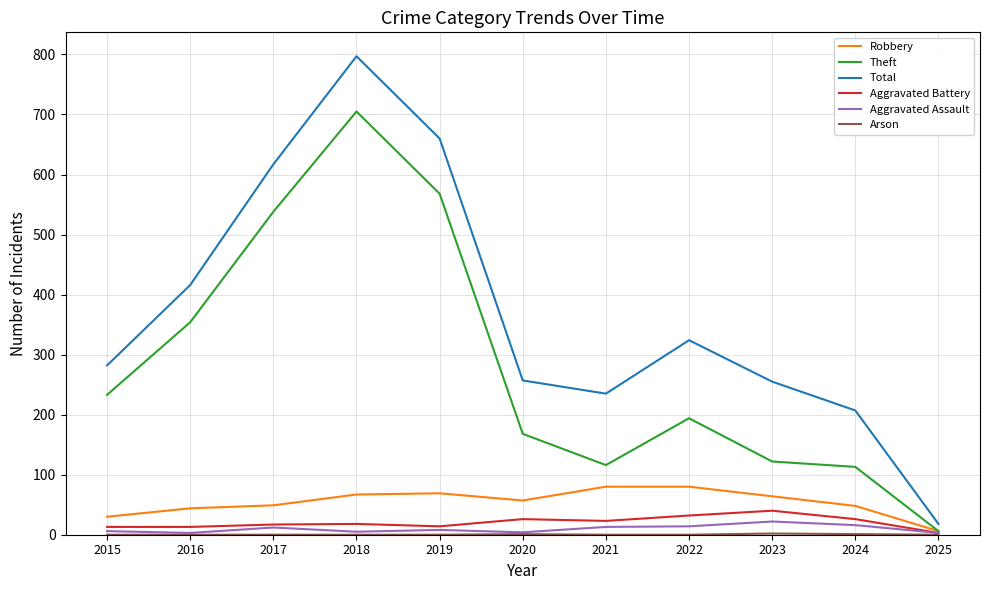

Is it true that Total equals 96 at 2023?

False